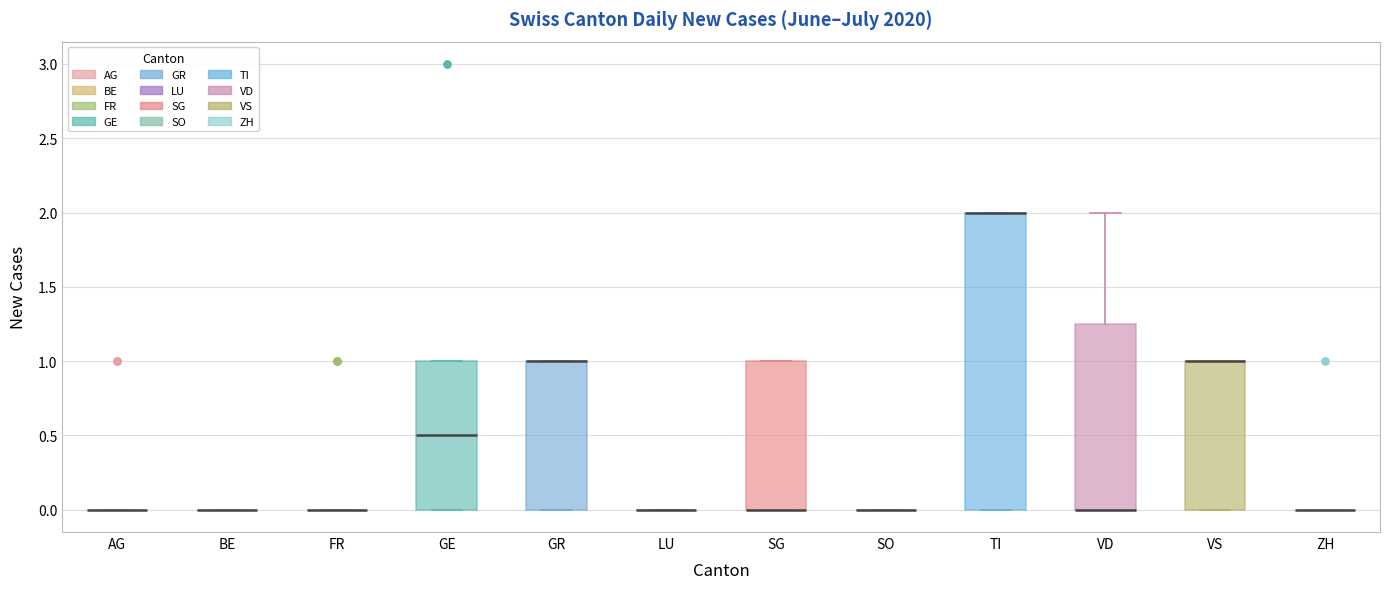

Which box is the tallest, from its lower edge to its upper edge?

TI